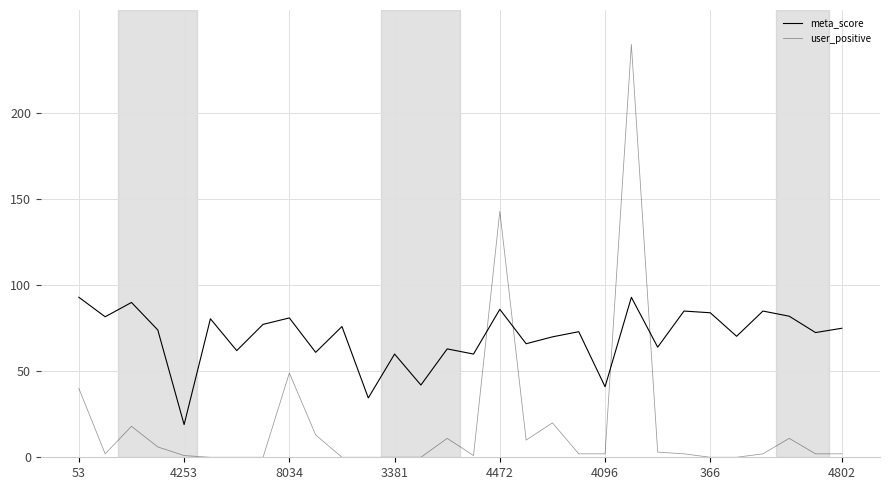

How many lines are shown in the chart?

2